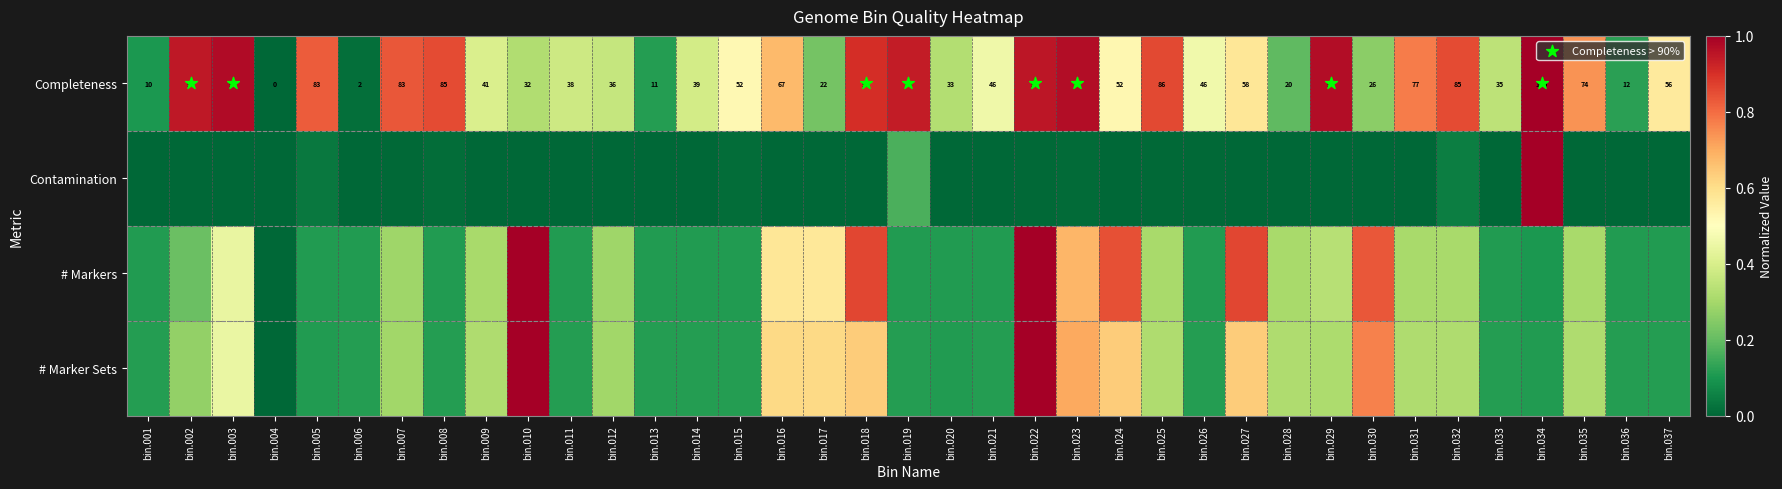

How many values in # Markers are above zero?

36